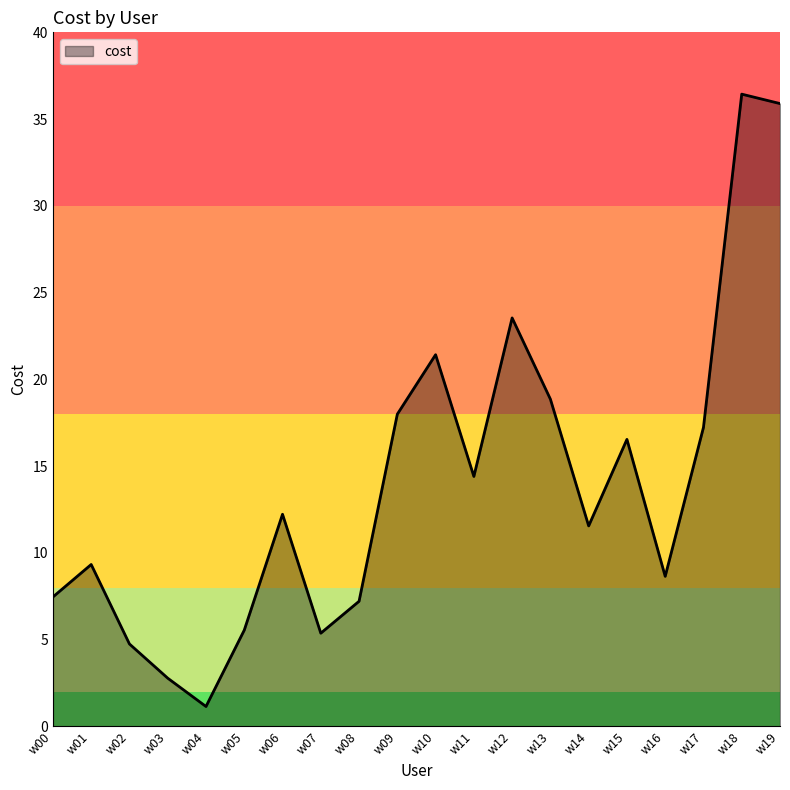

Reading right to left, transcribe all the data shown in this chart.

w19=35.9	w18=36.4	w17=17.2	w16=8.6	w15=16.5	w14=11.6	w13=18.9	w12=23.5	w11=14.4	w10=21.4	w09=18.0	w08=7.2	w07=5.4	w06=12.2	w05=5.5	w04=1.1	w03=2.8	w02=4.8	w01=9.3	w00=7.5